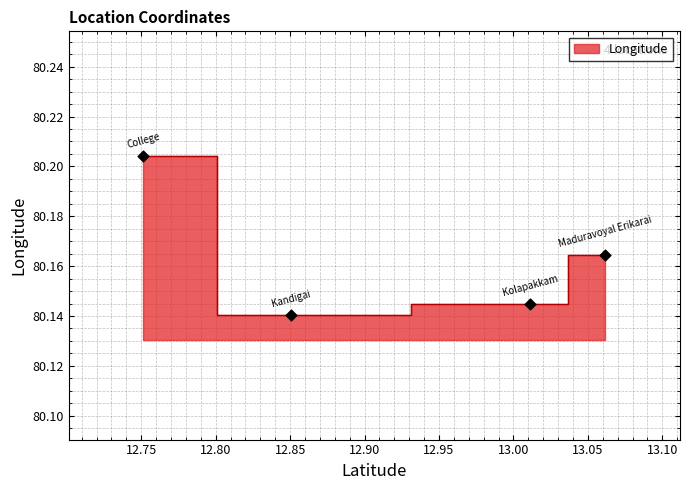

Which has a higher value, 13.01104 or 12.85077?

13.01104